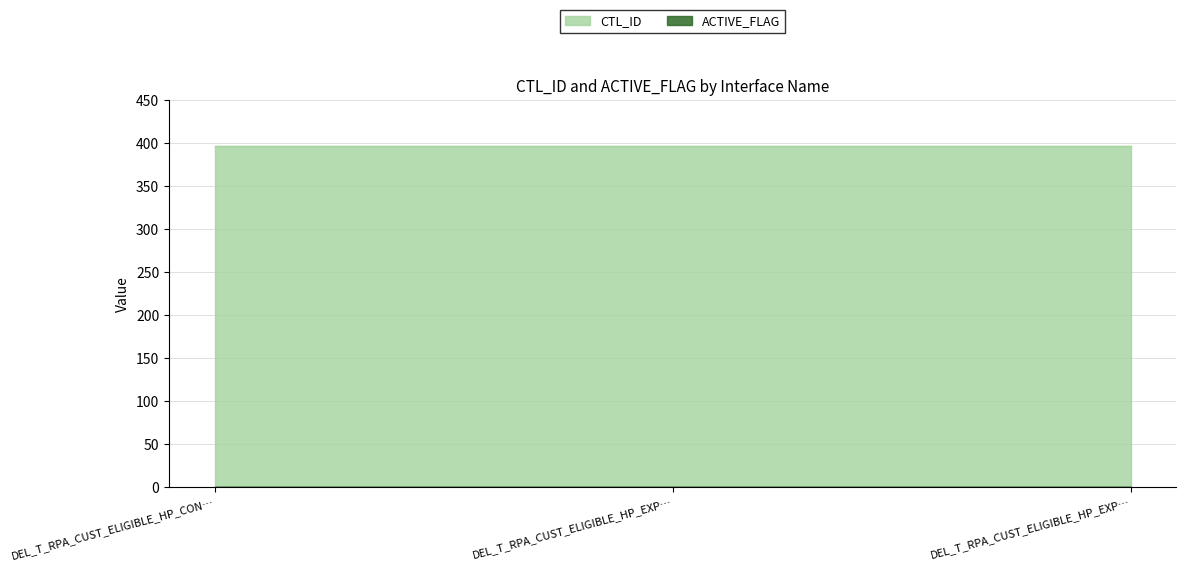

How many lines are shown in the chart?

2